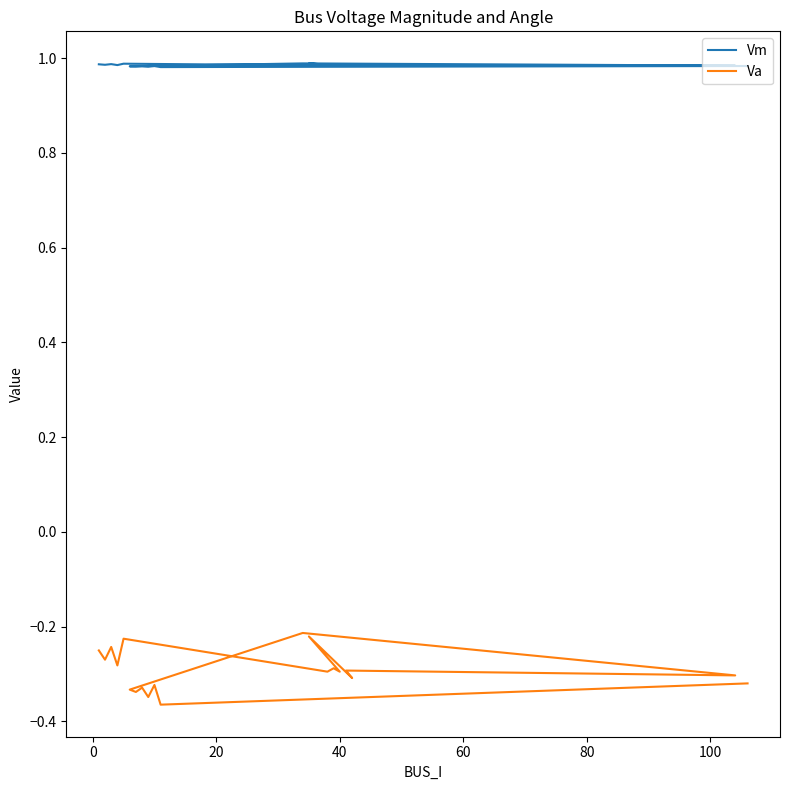

Is the value of Va at 10 greater than the value of Vm at −20?

No